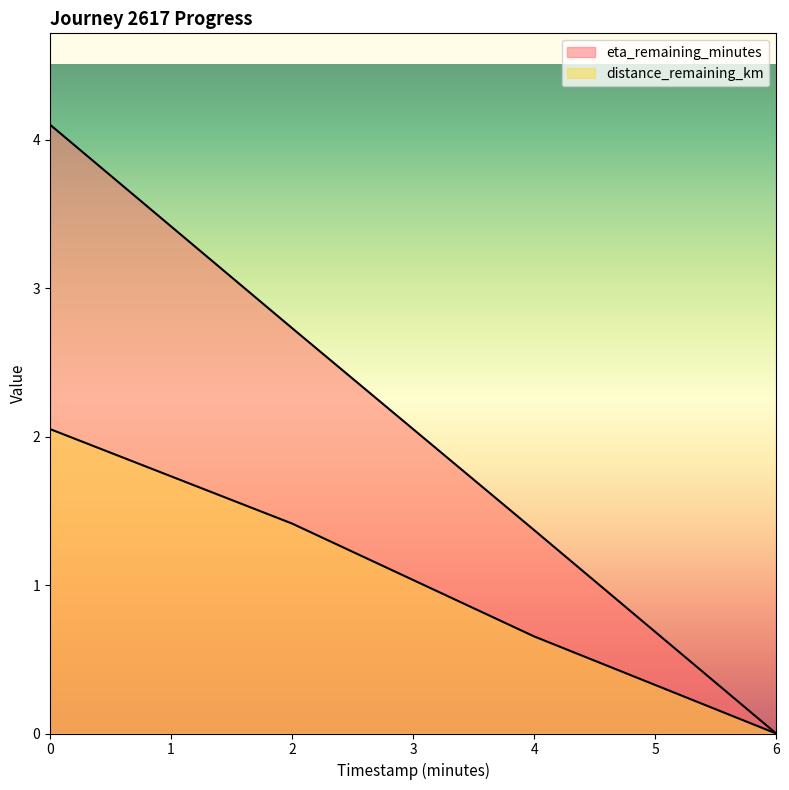

True or false: eta_remaining_minutes has more than 1 points higher than both neighbors.

False